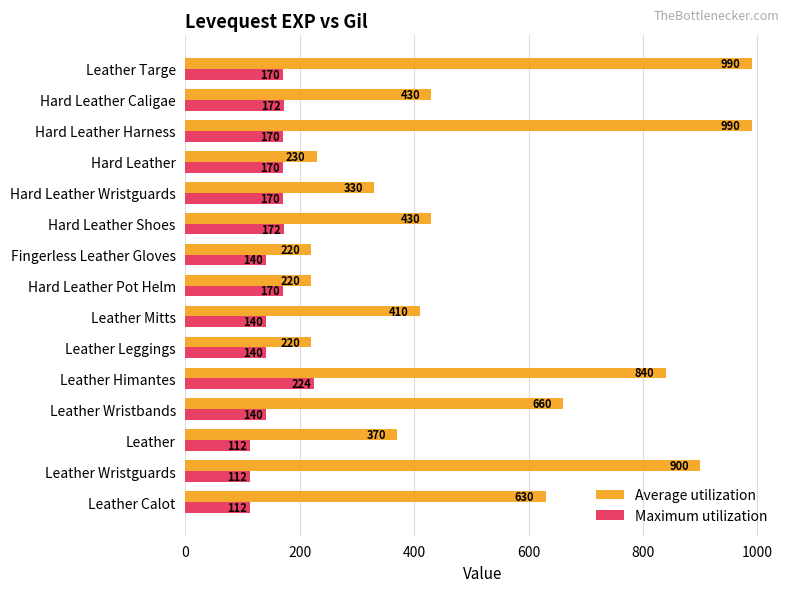

Is it true that Maximum utilization equals 105 at Leather Targe?

False